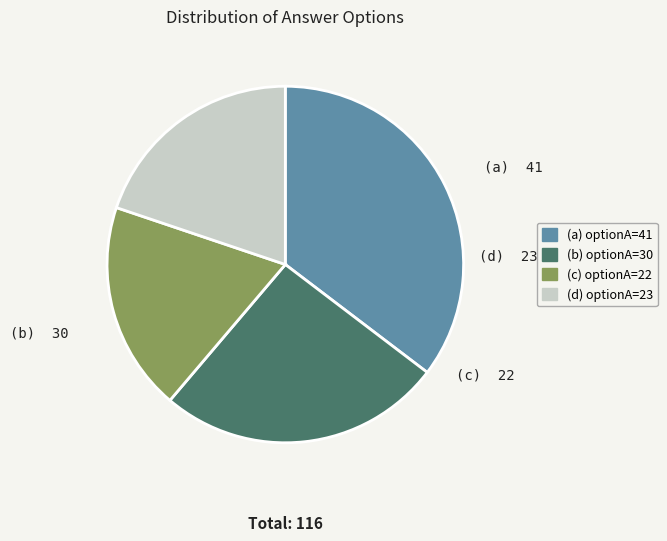

Does any single category account for the majority?

No